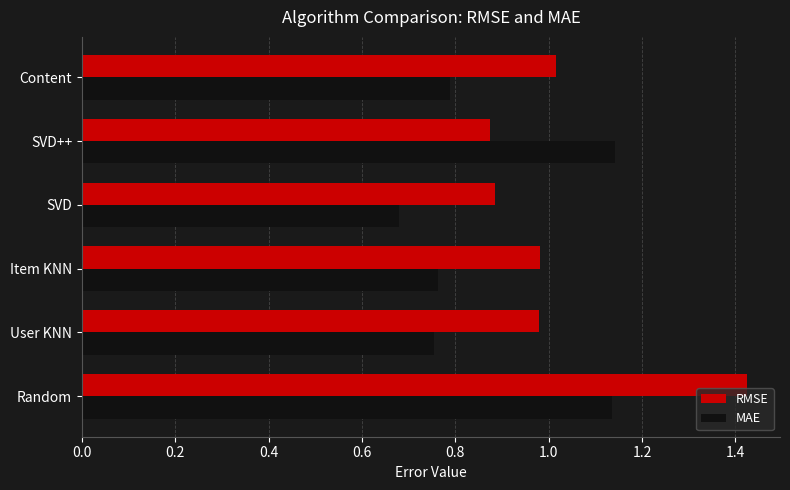

Is it true that RMSE equals 1.7 at Content?

False